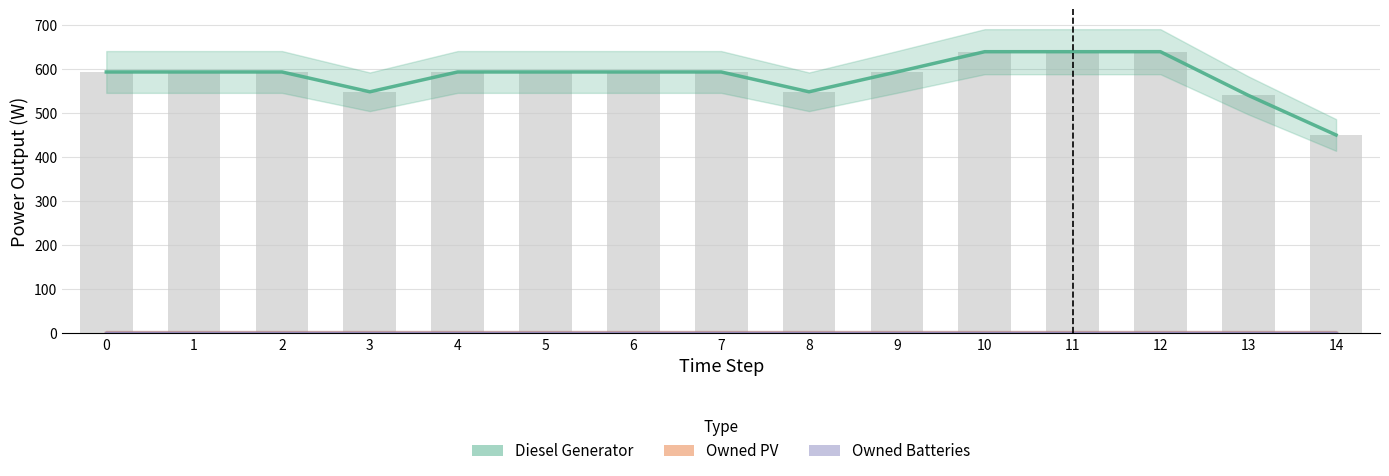

What is the difference between the highest and lowest values at 10?

639